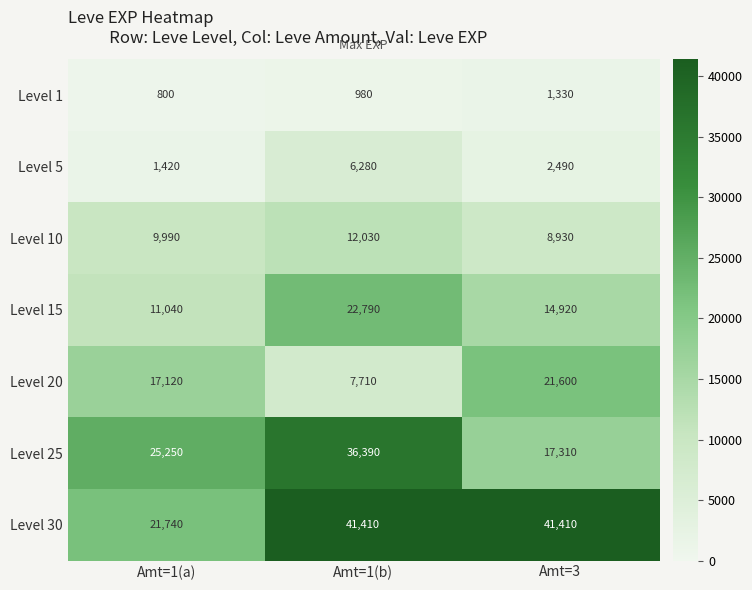

Reading left to right, what are all the values shown in this chart?

Level 1: 800	980	1330
Level 5: 1420	6280	2490
Level 10: 9990	12030	8930
Level 15: 11040	22790	14920
Level 20: 17120	7710	21600
Level 25: 25250	36390	17310
Level 30: 21740	41410	41410